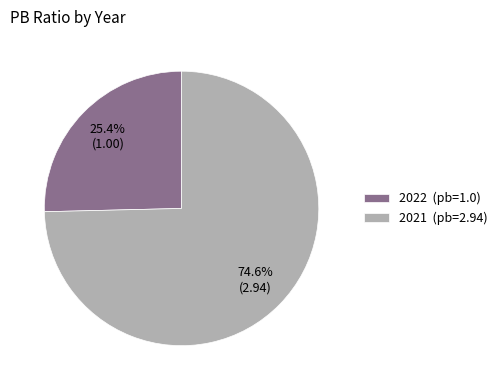

To the nearest percent, what portion does 2021 represent?

75%